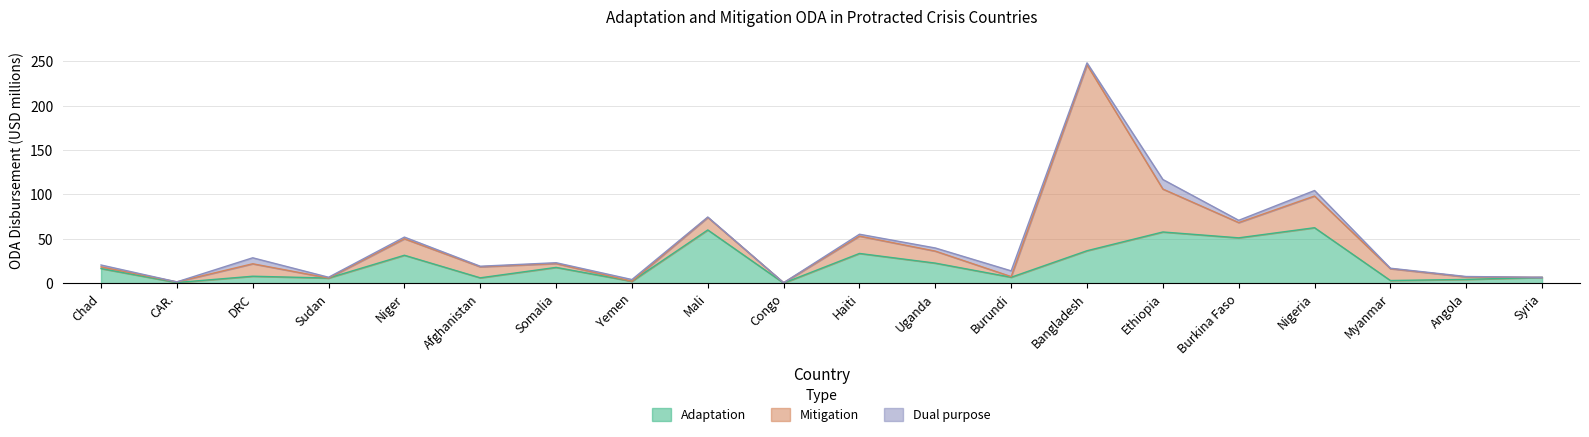

Between Niger and Angola, which is larger?

Niger